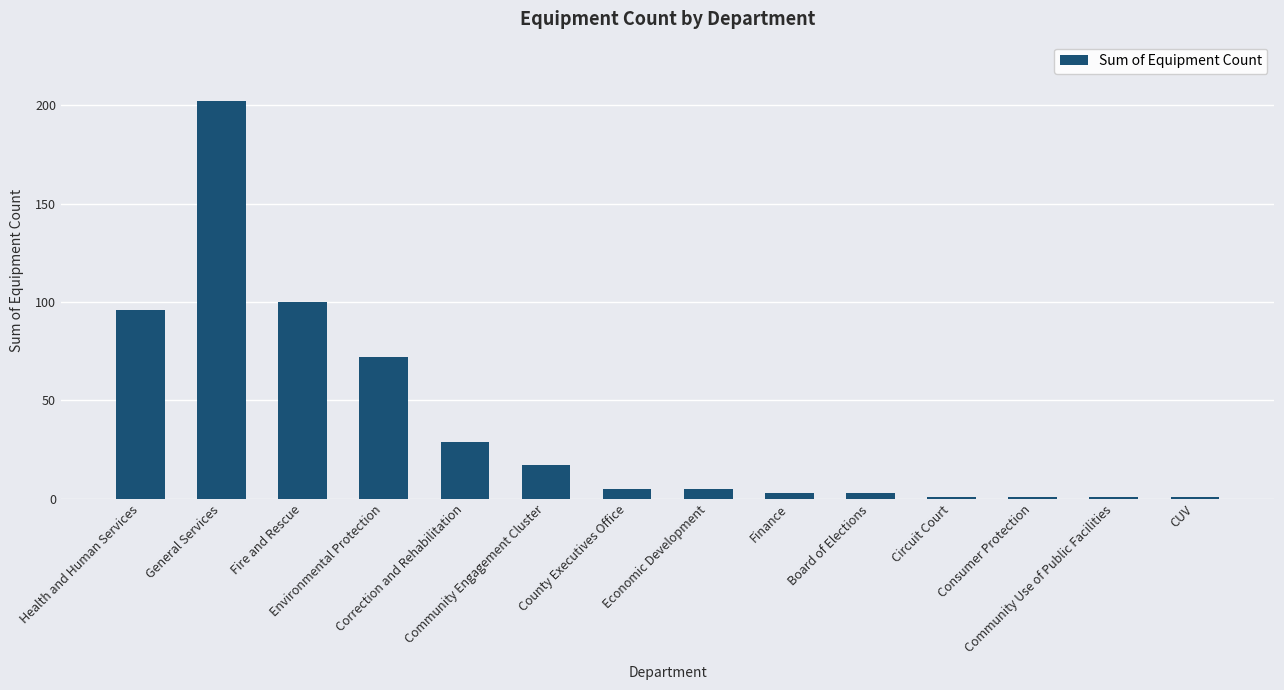

What is the value of the 11th bar from the left?

1